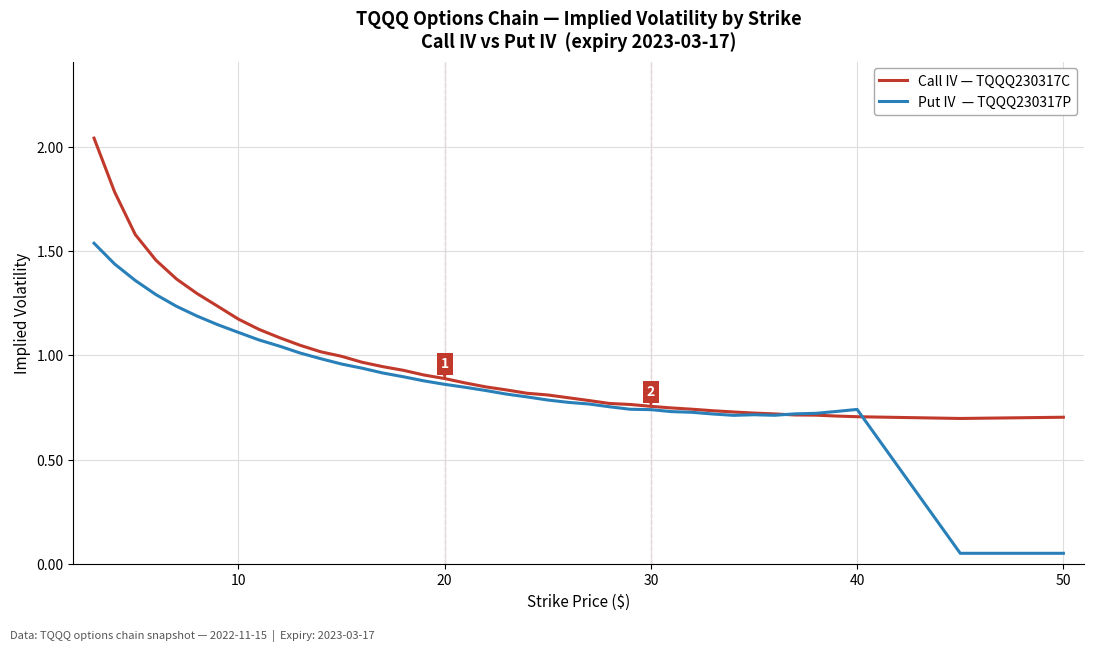

Reading left to right, list all the values displayed in this chart.

Call IV — TQQQ230317C: 2.0	1.8	1.6	1.5	1.4	1.3	1.2	1.2	1.1	1.1	1.0	1.0	1.0	1.0	0.9	0.9	0.9	0.9	0.9	0.8	0.8	0.8	0.8	0.8	0.8	0.8	0.8	0.8	0.7	0.7	0.7	0.7	0.7	0.7	0.7	0.7	0.7	0.7	0.7	0.7
Put IV  — TQQQ230317P: 1.5	1.4	1.4	1.3	1.2	1.2	1.1	1.1	1.1	1.0	1.0	1.0	1.0	0.9	0.9	0.9	0.9	0.9	0.8	0.8	0.8	0.8	0.8	0.8	0.8	0.8	0.7	0.7	0.7	0.7	0.7	0.7	0.7	0.7	0.7	0.7	0.7	0.7	0.1	0.1